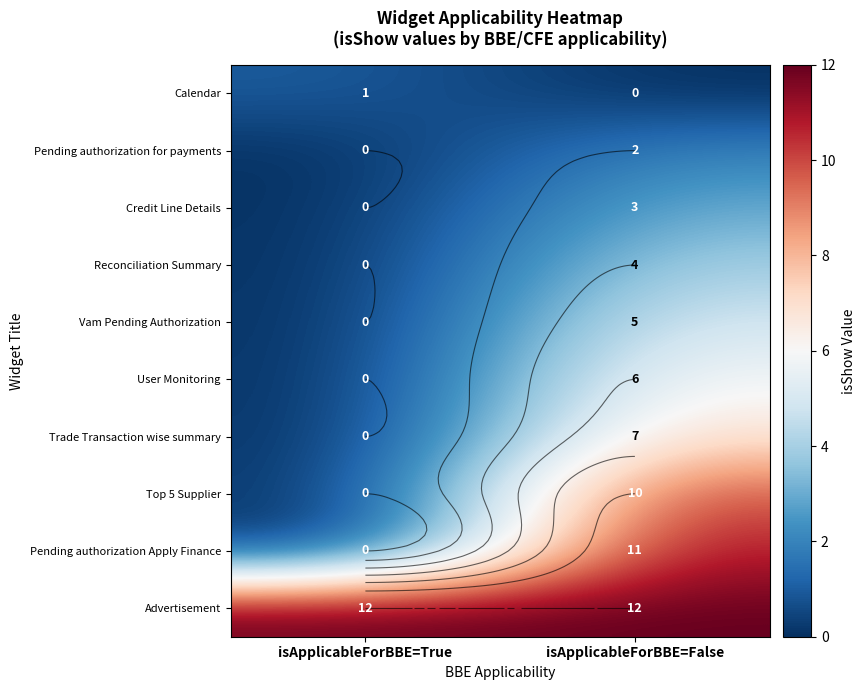

At which category is the sum across all series the highest?

isApplicableForBBE=False